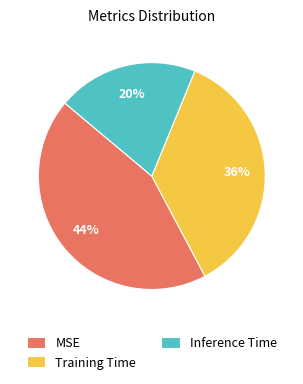

Which slice is the smallest?

Inference Time